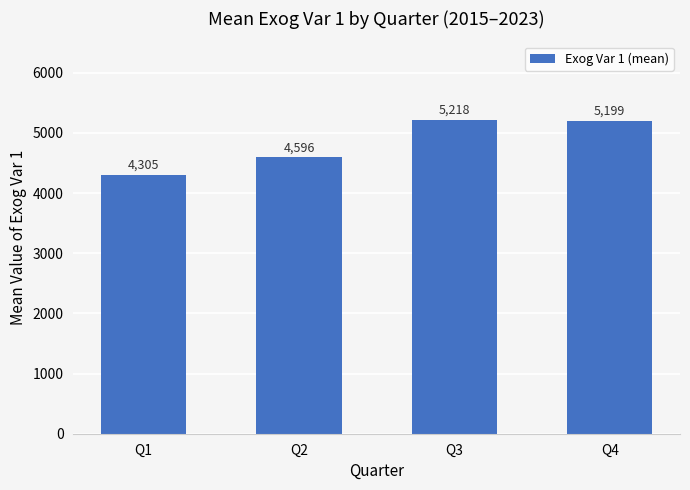

How many data points are above 5199?

2